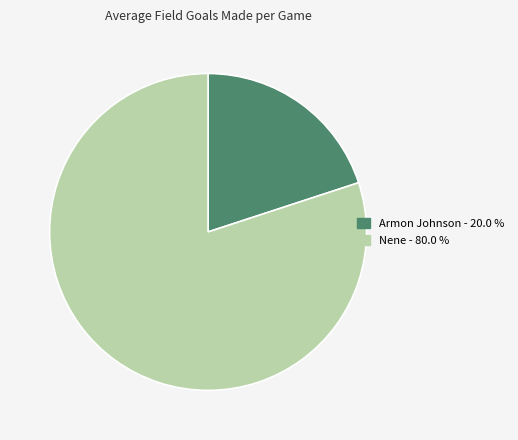

Does Armon Johnson account for over 50% of the chart?

No